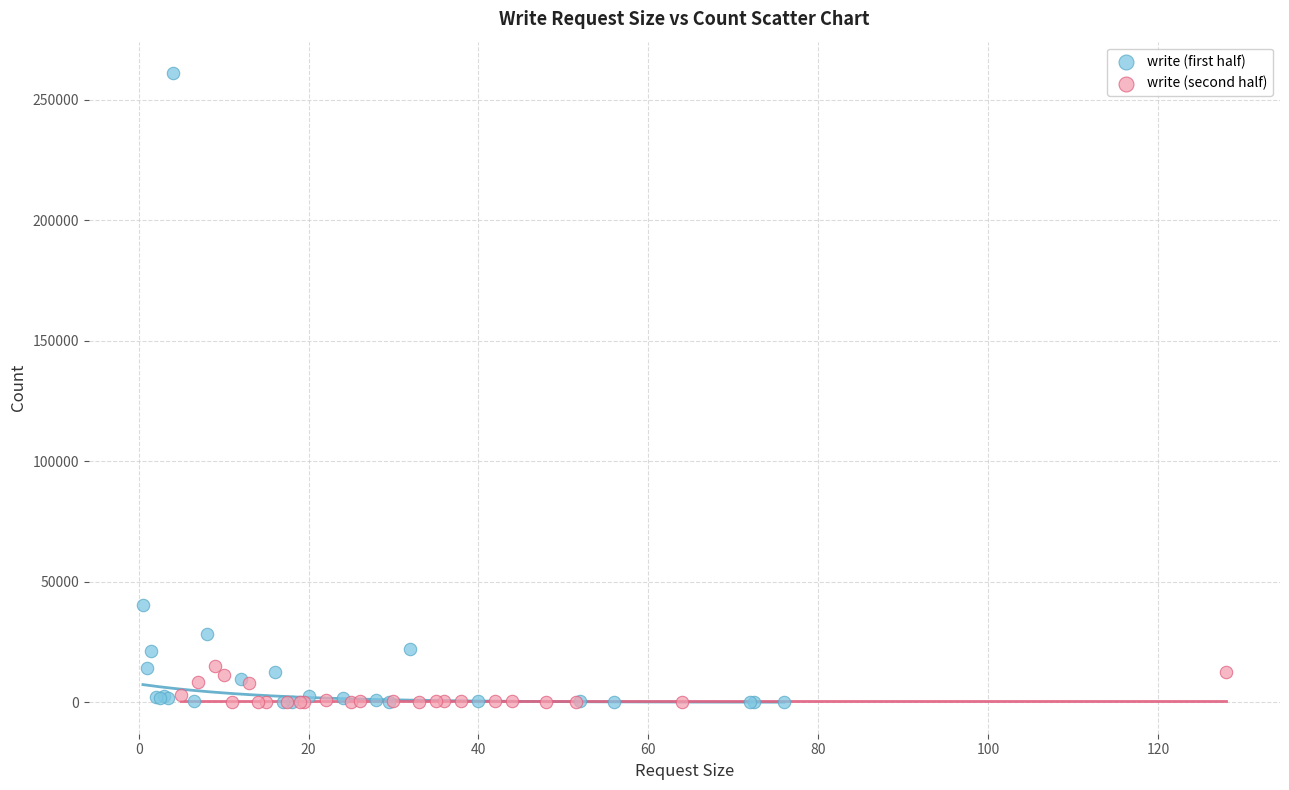

Which series reaches the maximum Y coordinate?

write (first half)